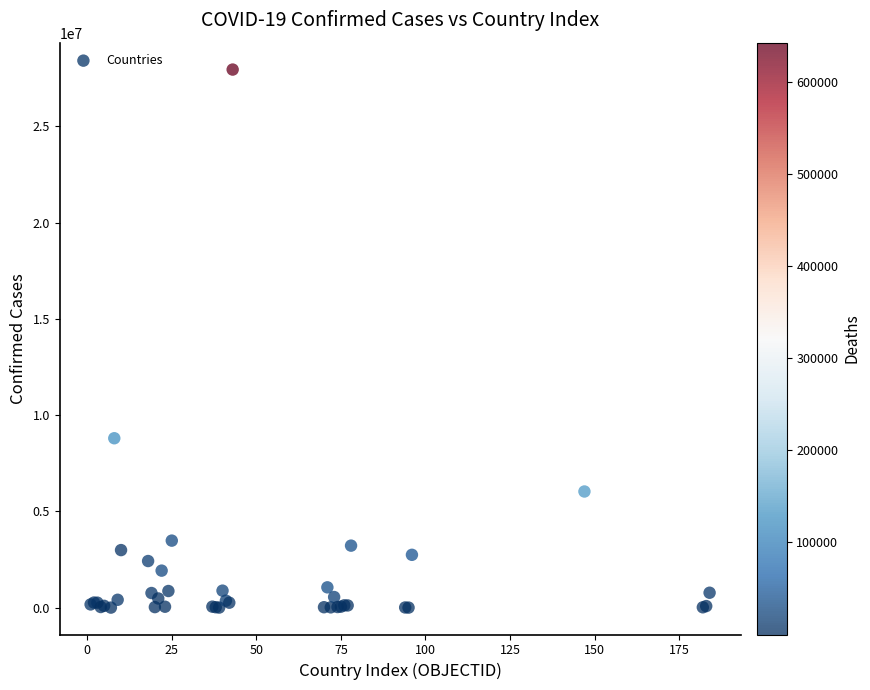

What Y value in the scatter plot is closest to 13973667?

8799858